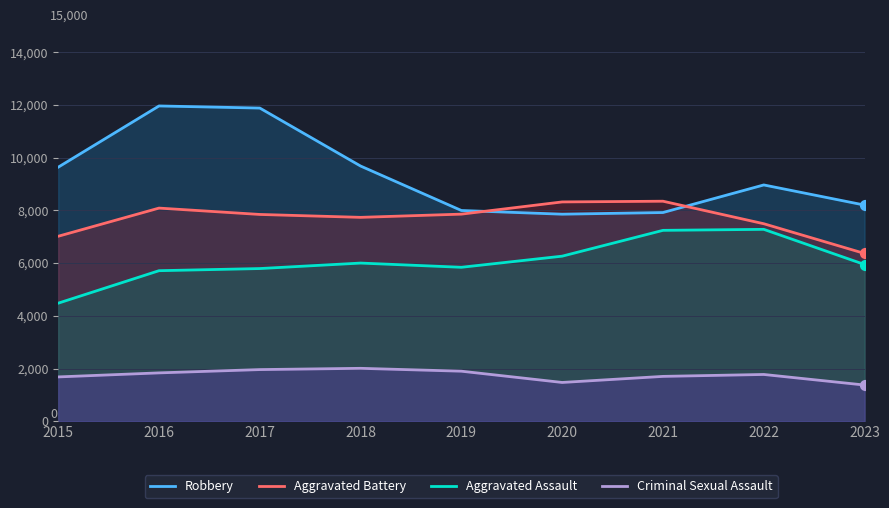

Which series has the widest spread of Y values?

Robbery